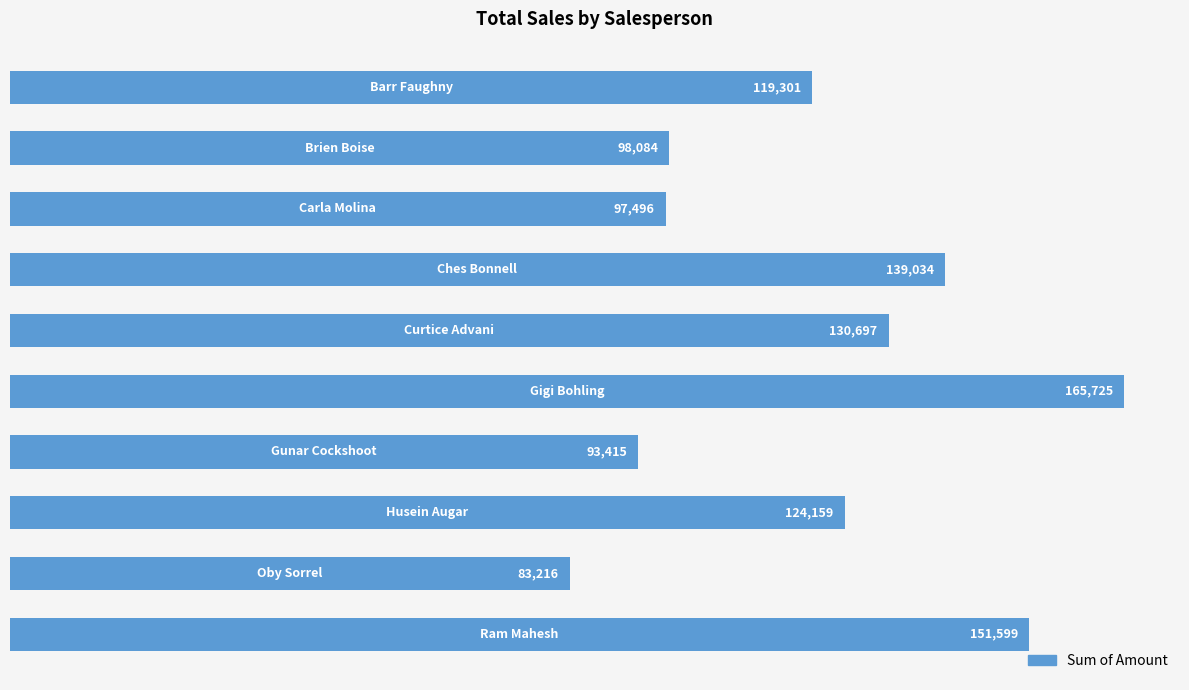

How many data points are less than 124159?

5